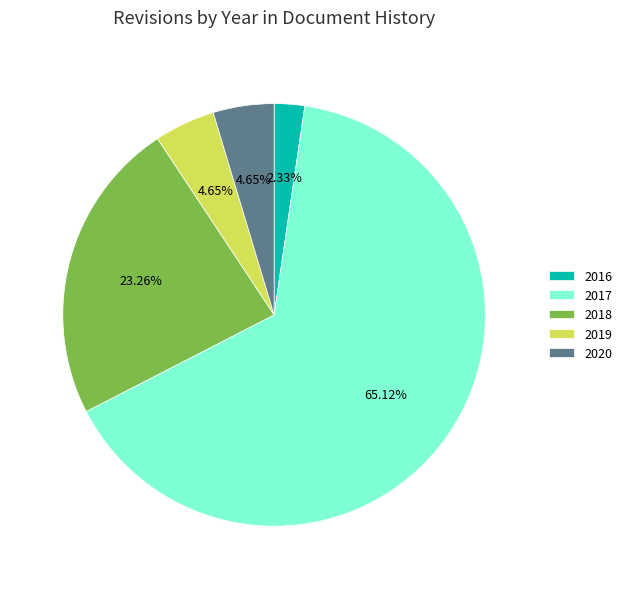

Combined, do 2017 and 2018 account for over 50%?

Yes